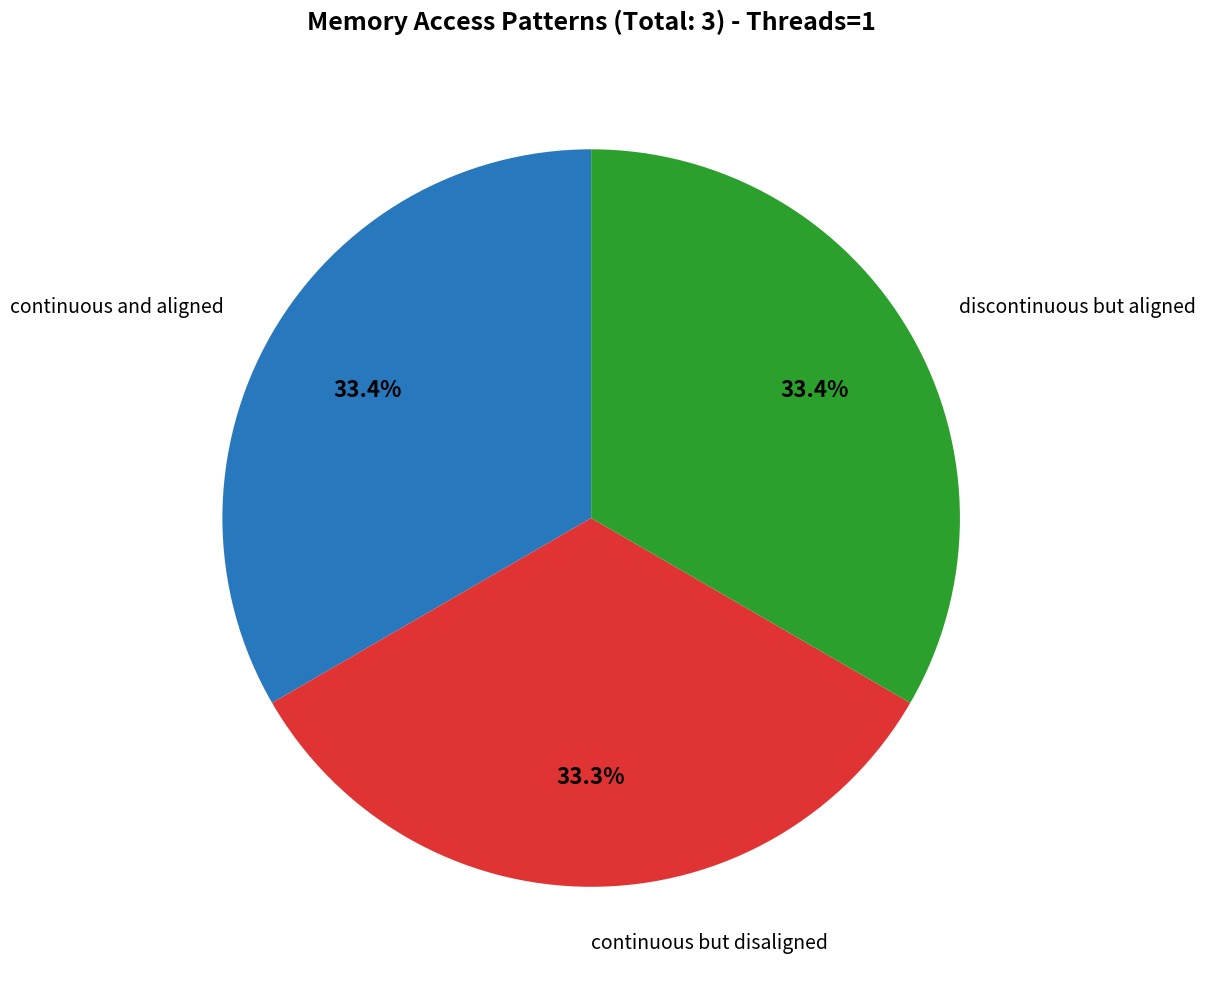

Is there any slice that represents more than half of the pie?

No